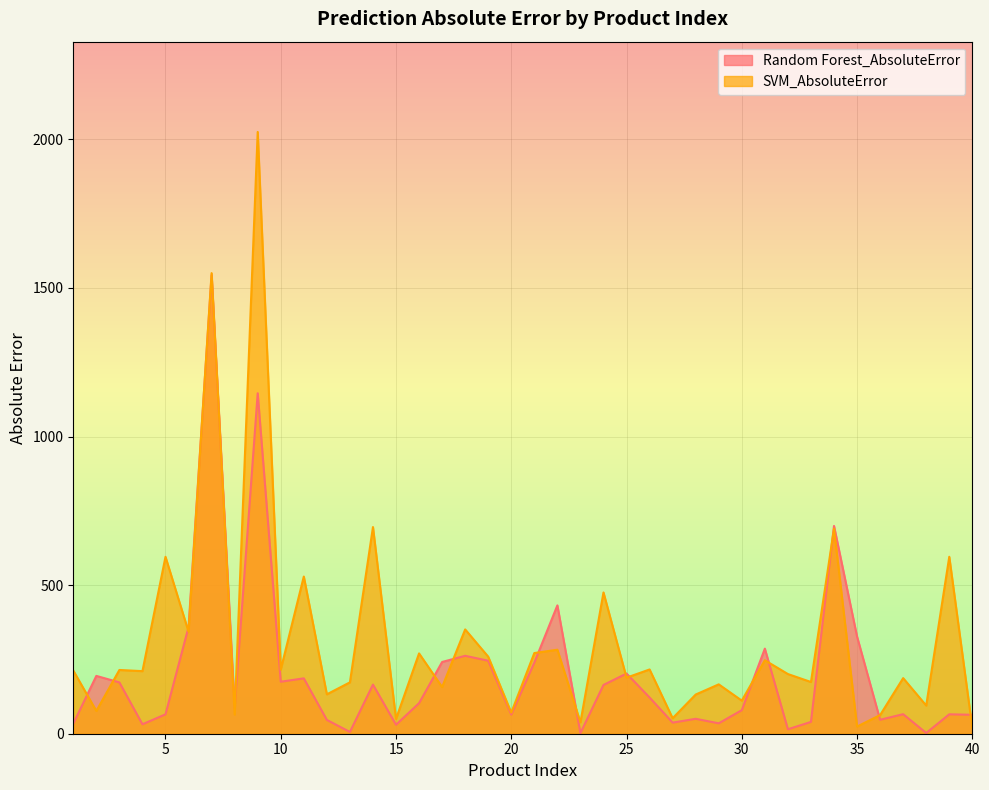

What is the difference between the maximum and minimum values in the SVM_AbsoluteError series?

2005.0